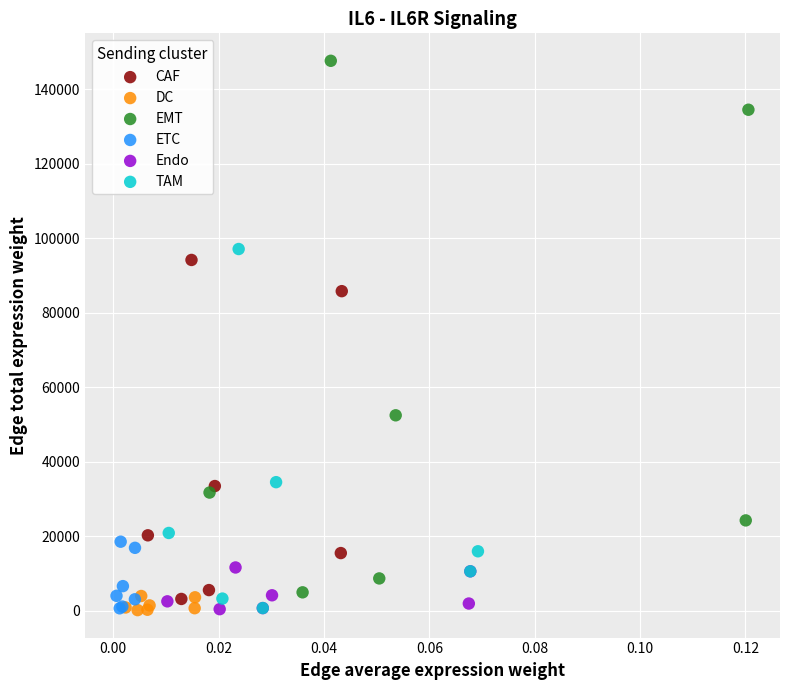

Which series has the largest Y range (max minus min)?

EMT